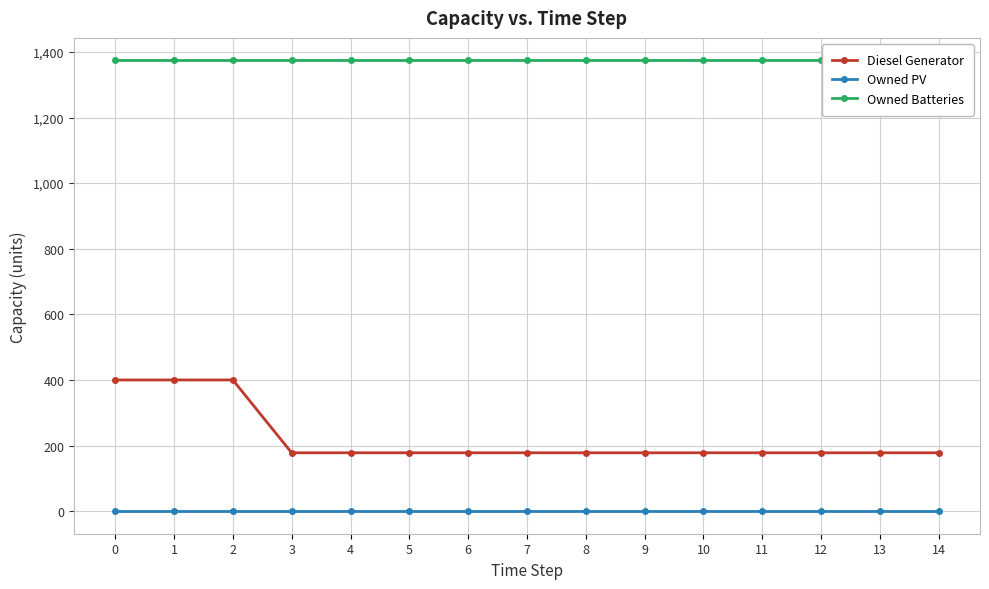

True or false: Owned Batteries and Owned PV cross at least once.

False